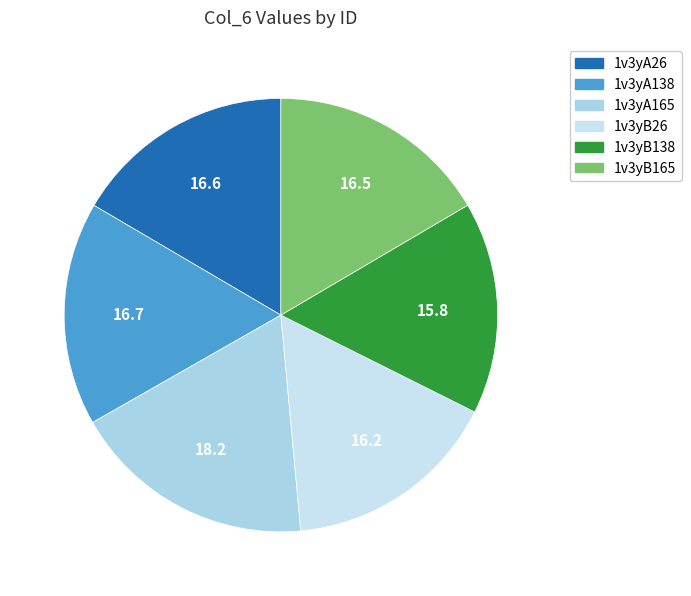

Which slice is the smallest?

1v3yB138